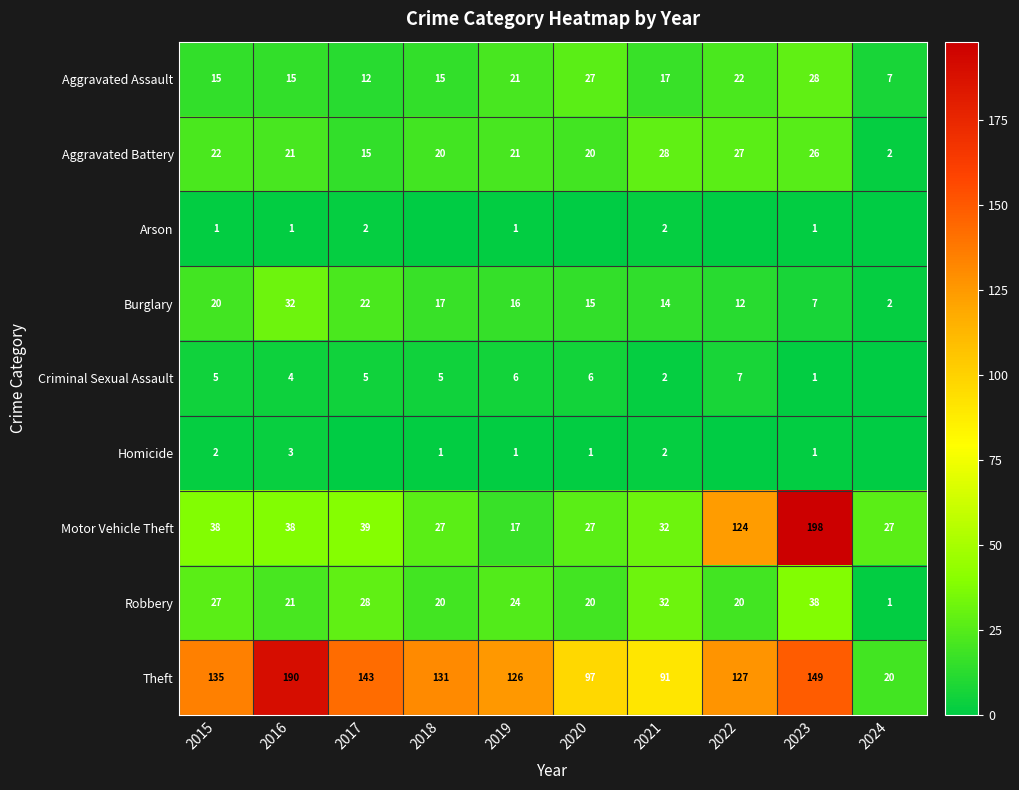

The Theft series shows 57 at 2018. True or false?

False